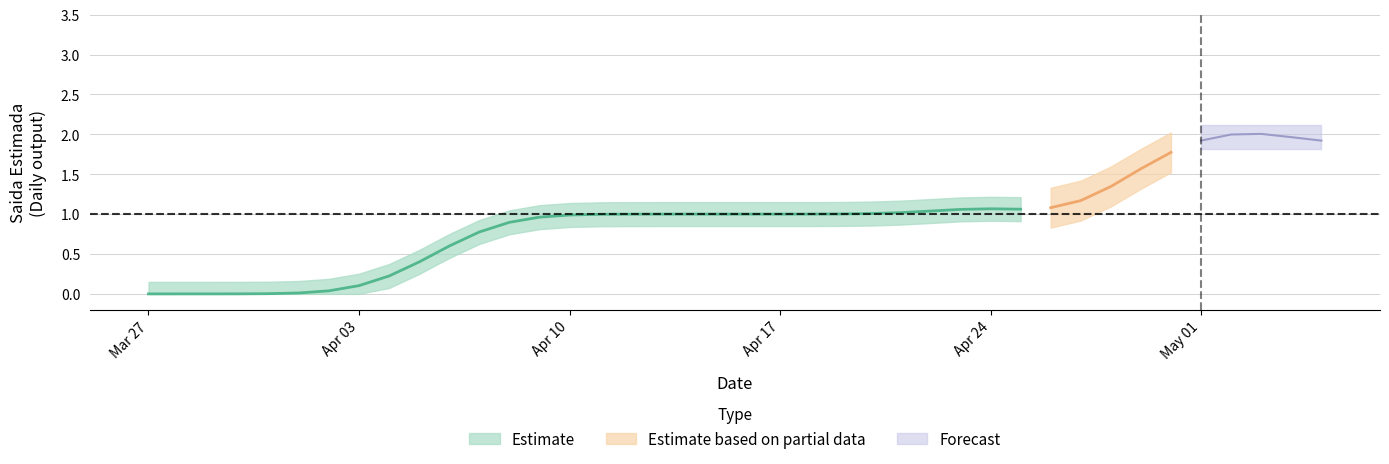

How many Saida_Estimada values are between 0 and 1?

33